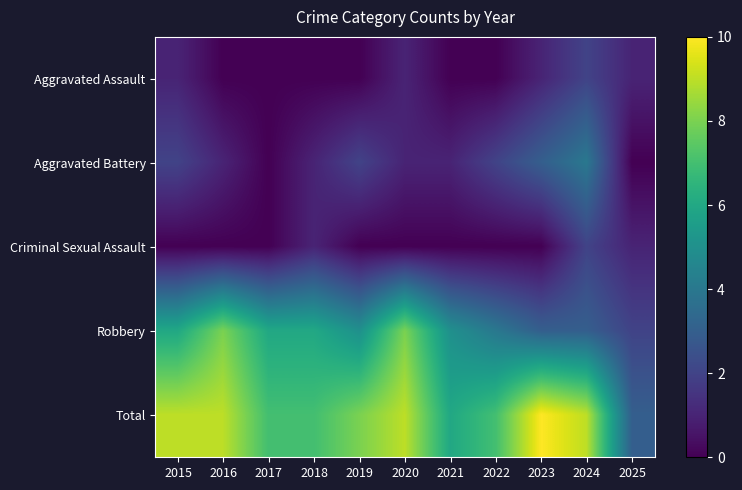

List the series in order of their peak value, lowest first.

Aggravated Assault, Criminal Sexual Assault, Aggravated Battery, Robbery, Total